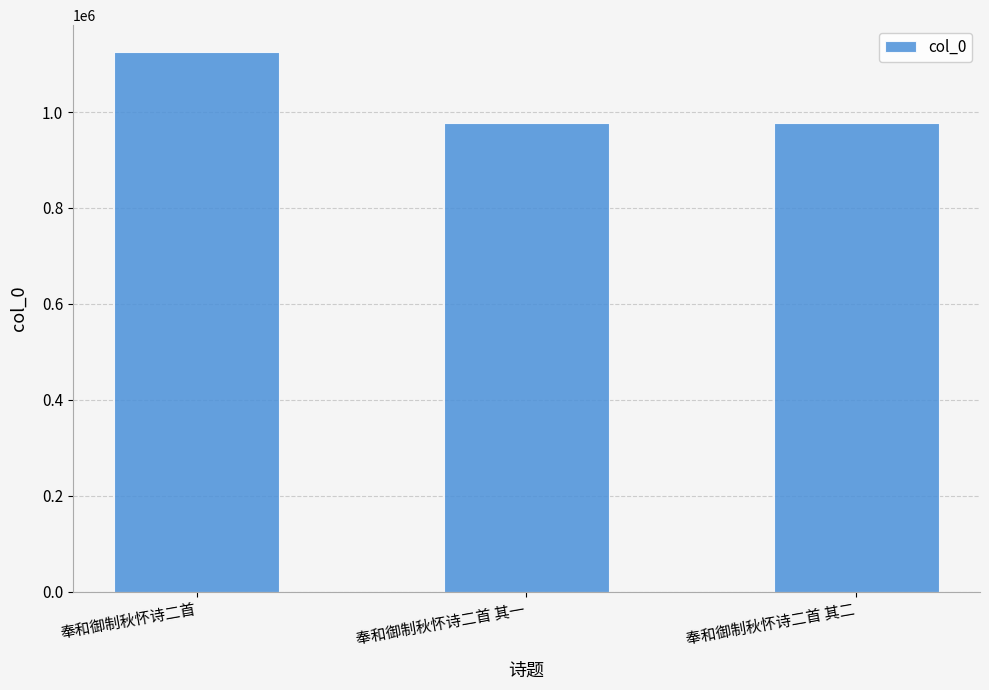

What is the label of the 2nd bar from the right?

奉和御制秋怀诗二首 其一